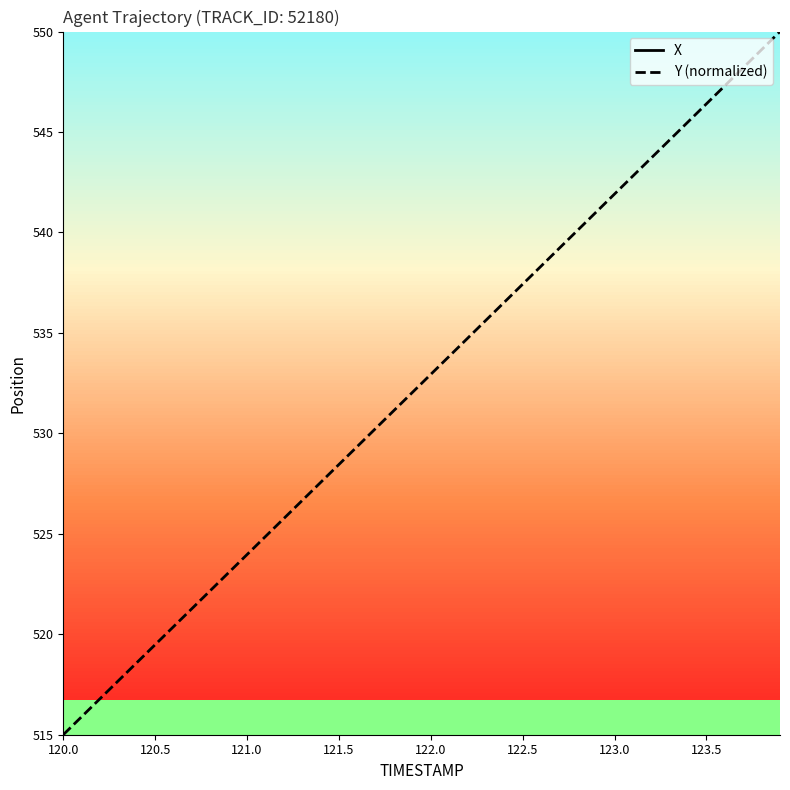

Which series has the largest total across all categories?

X